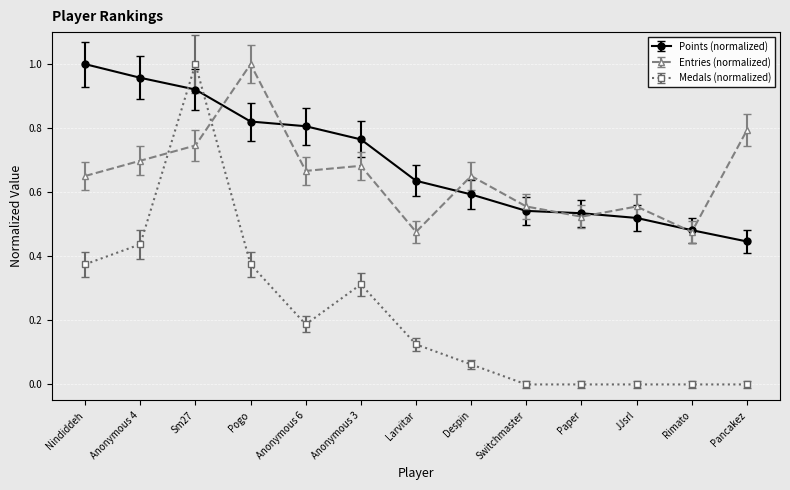

Which series ends up on top after the final intersection of Points (normalized) and Medals (normalized)?

Points (normalized)